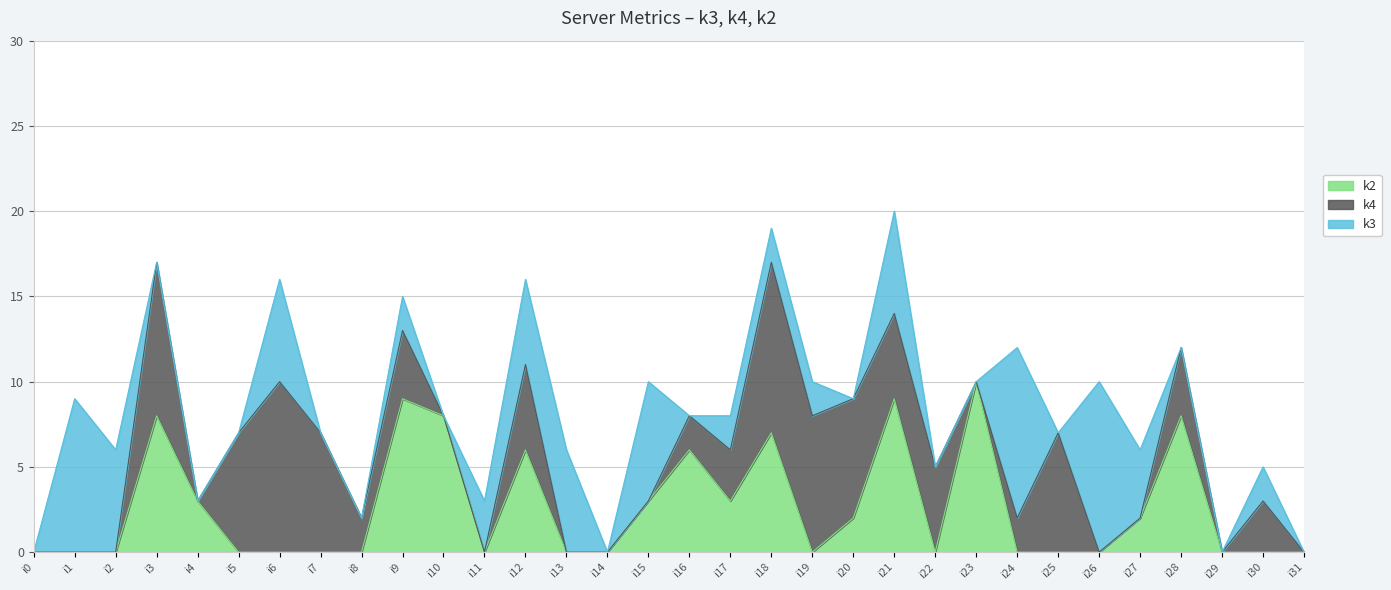

What is the maximum value for k4?

10